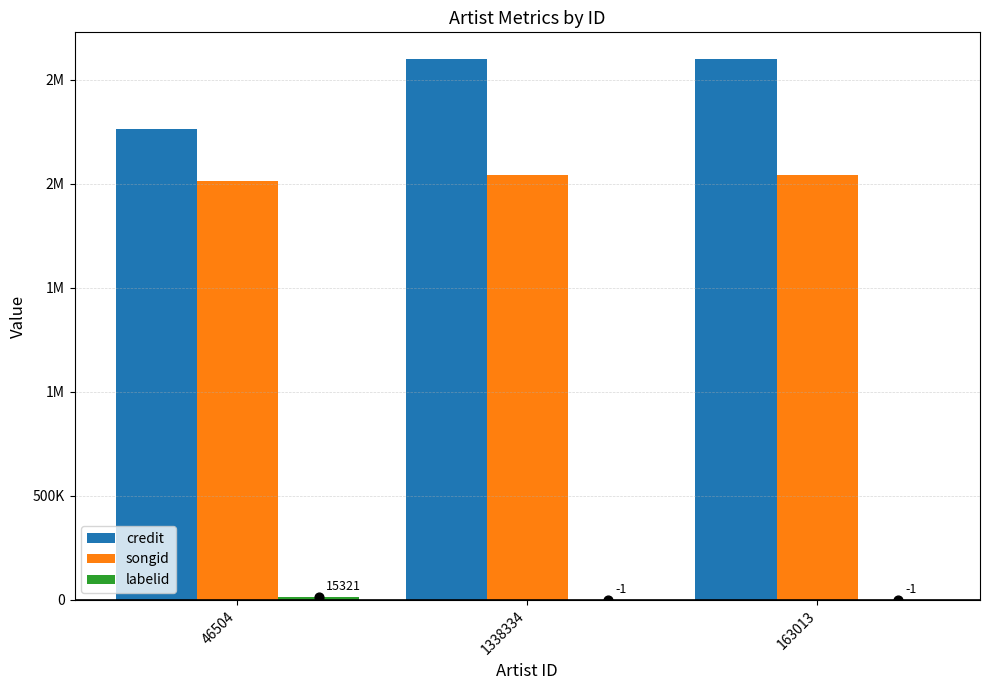

What are all the series names shown in the legend?

credit, songid, labelid